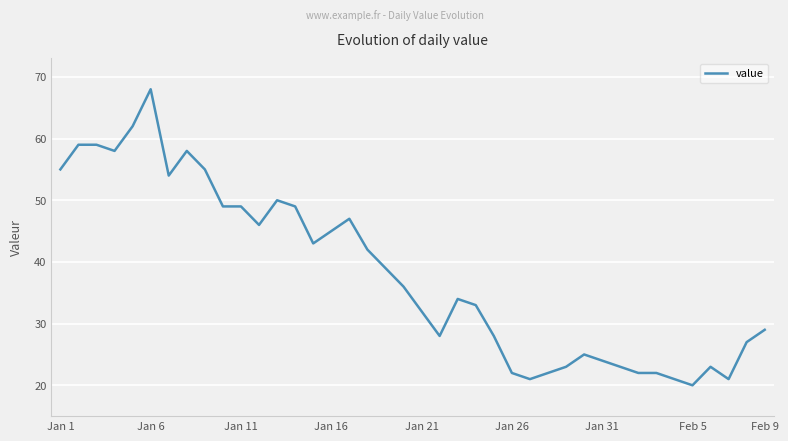

What is the difference between the maximum and minimum values?

48